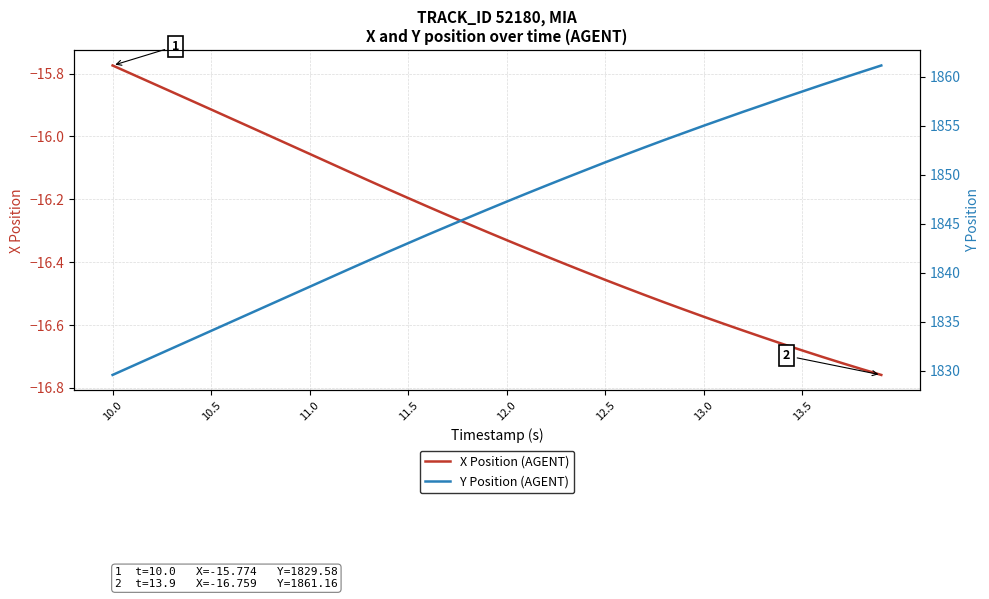

True or false: Y Position (AGENT) has more than 1 points higher than both neighbors.

False